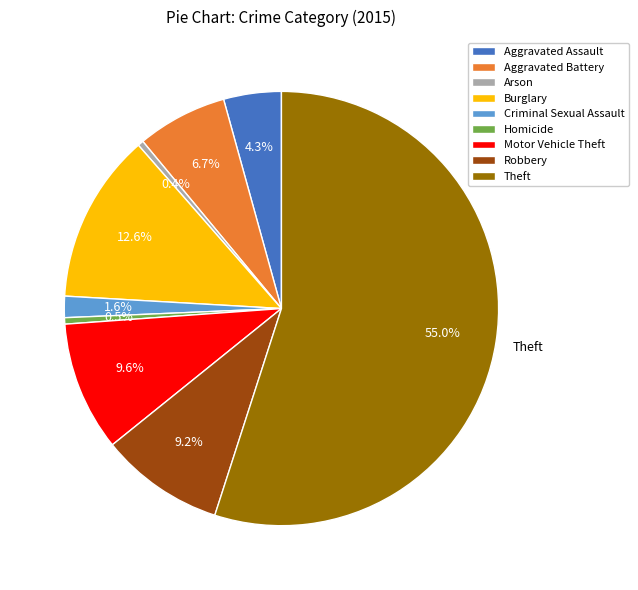

Which has a higher value, Motor Vehicle Theft or Burglary?

Burglary